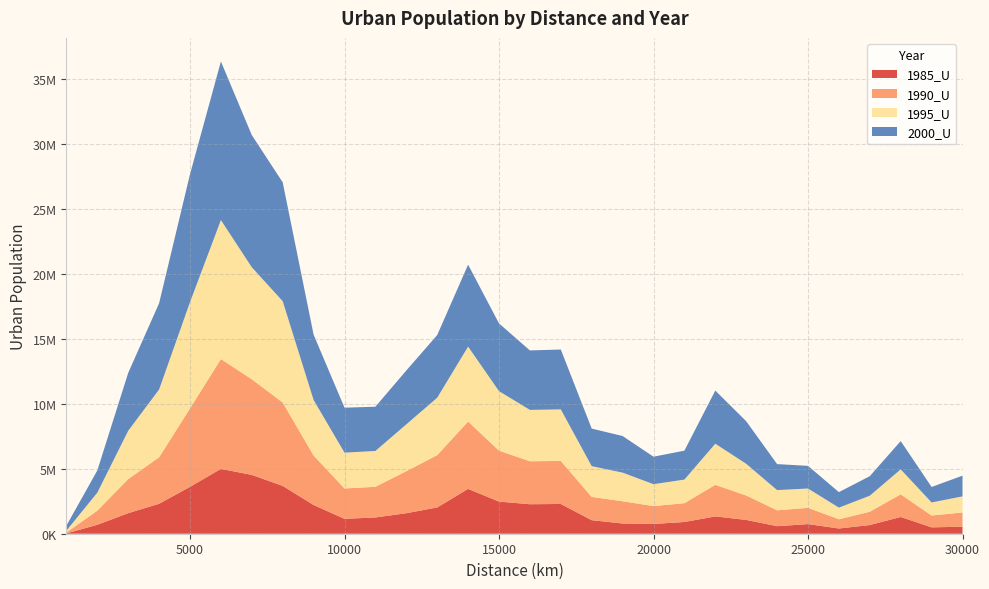

Reading left to right, list all the values displayed in this chart.

1985_U: 23857	689201	1583025	2306014	3608592	4993194	4530313	3683134	2212451	1148052	1252406	1579737	2022759	3452435	2474918	2271358	2290615	1043526	787471	752717	903293	1332935	1063546	582119	741542	402528	669478	1289446	491143	540749
1990_U: 70919	1083852	2624612	3579150	6040211	8458240	7363489	6422441	3811111	2338305	2362654	3234178	4026999	5186713	3923245	3308270	3313356	1791956	1712128	1375617	1448606	2431487	1881850	1221442	1251571	711318	1025128	1743589	911252	1095187
1995_U: 140464	1387840	3719538	5219292	8182210	10700384	8621804	7799083	4277255	2756325	2756828	3607035	4421257	5767248	4581532	3954970	3971279	2365969	2205513	1686477	1817093	3166576	2439472	1555646	1489216	894101	1234494	1923764	1005564	1239149
2000_U: 386373	1706722	4456833	6641733	9846789	12209026	10178129	9150637	5026910	3461720	3407077	4146624	4824476	6309692	5213311	4579180	4608210	2894026	2817552	2116290	2226033	4092206	3276699	2001685	1742977	1194114	1502319	2177181	1190458	1595266